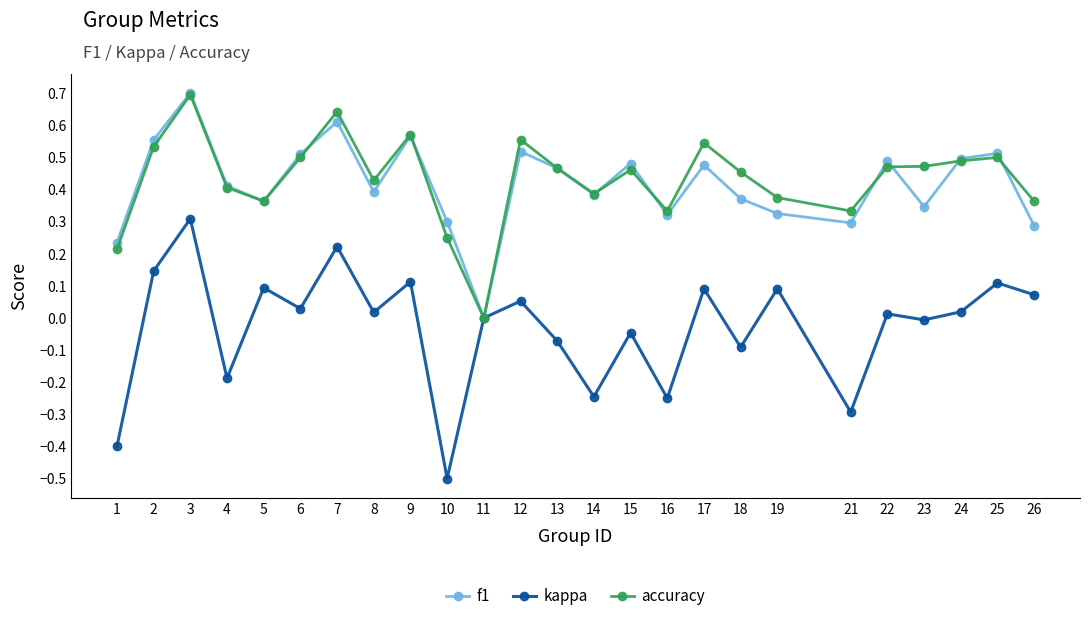

The value of f1 at 11 is 0.0. True or false?

True